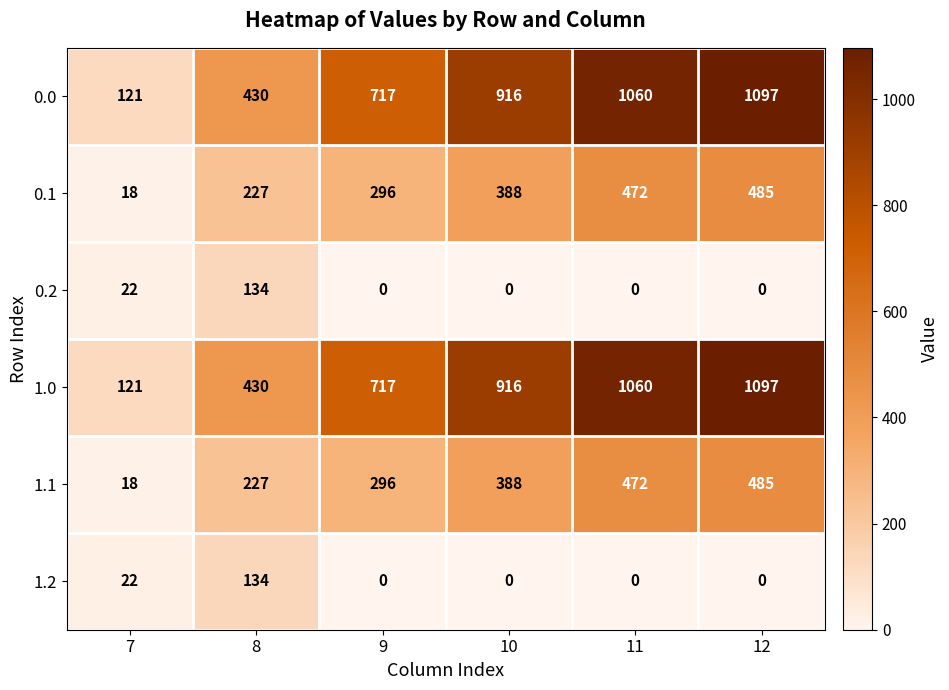

What is the difference between the highest and lowest values at 7?

103